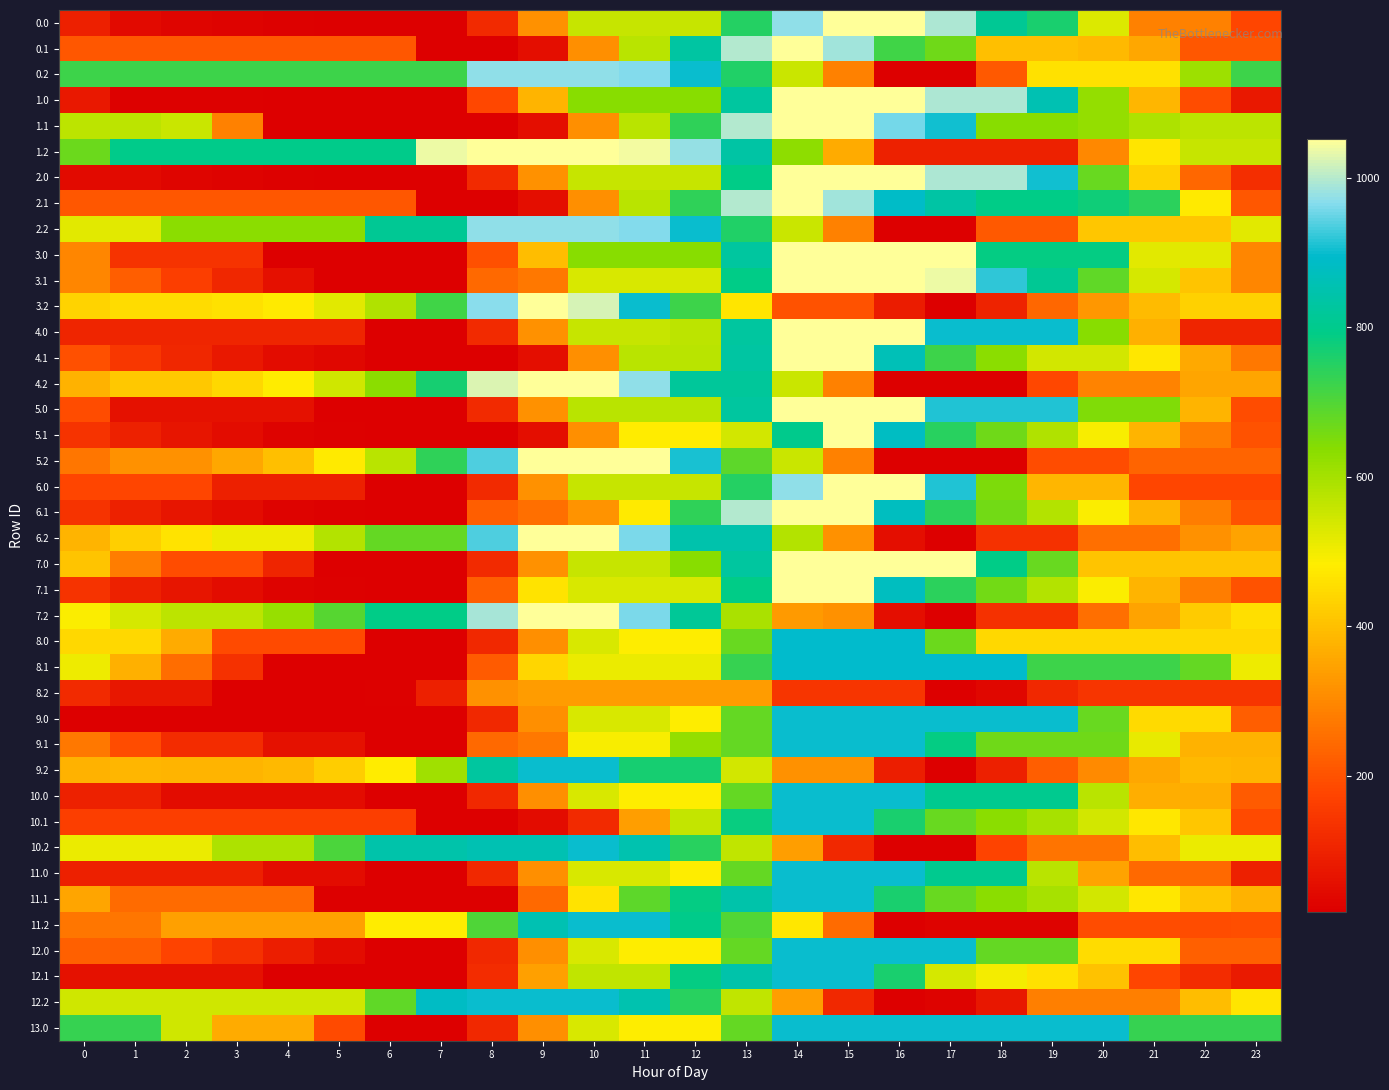

Which category has the highest value across all series?

15